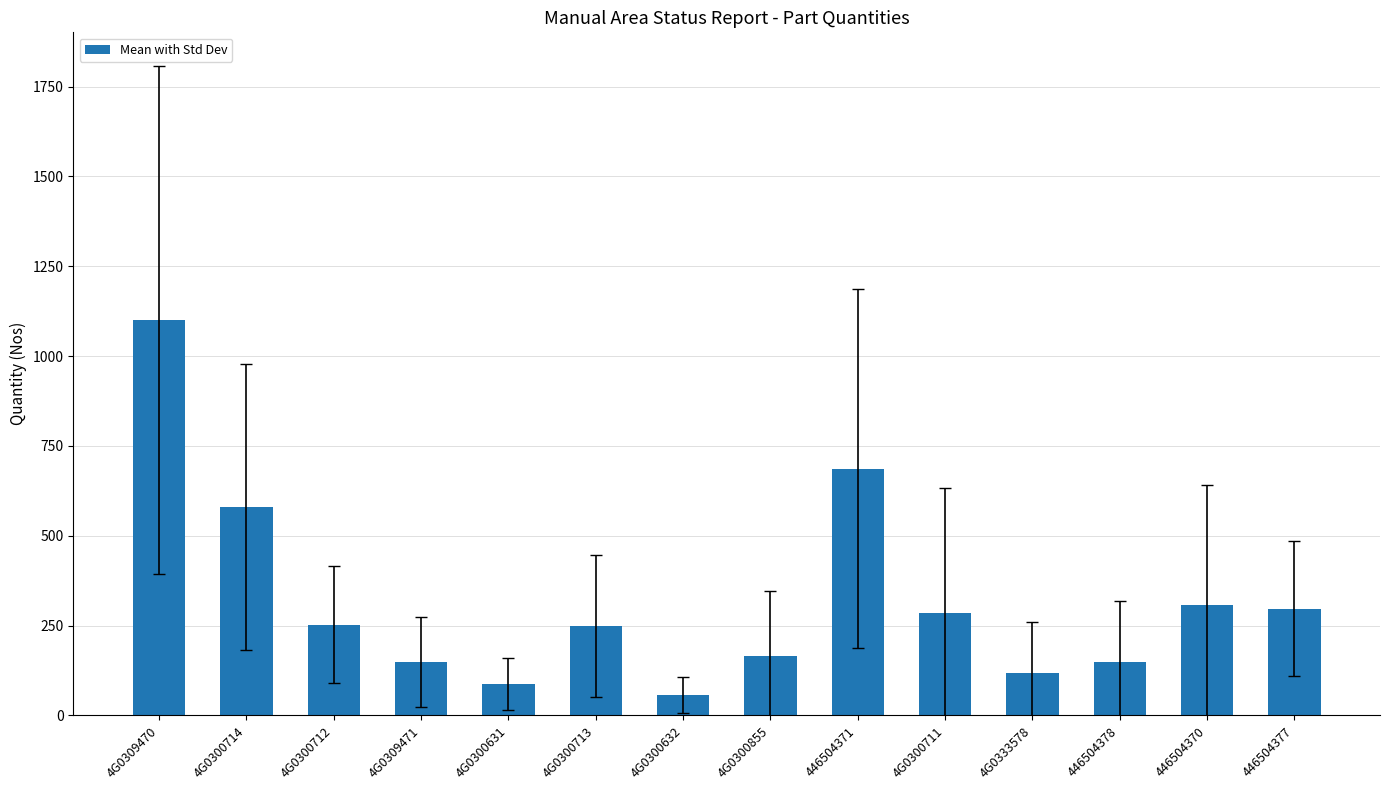

At which label is the value closest to 578?

4G0300714